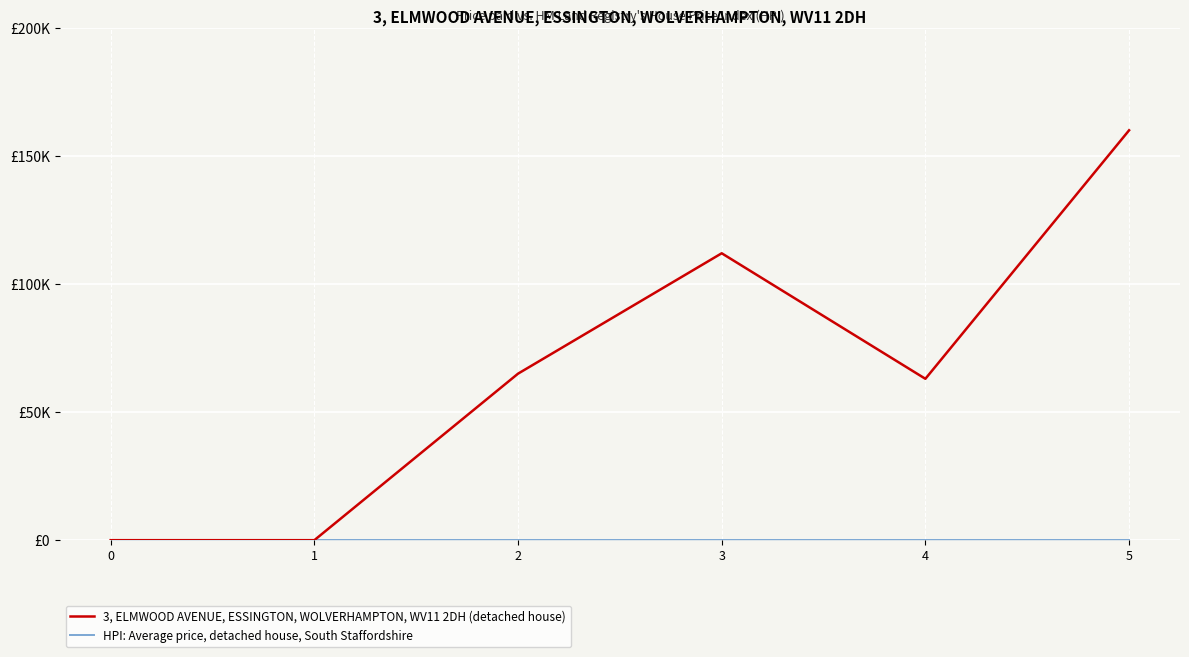

What is the difference between the second highest and minimum values in the 3, ELMWOOD AVENUE, ESSINGTON, WOLVERHAMPTON, WV11 2DH (detached house) series?

112